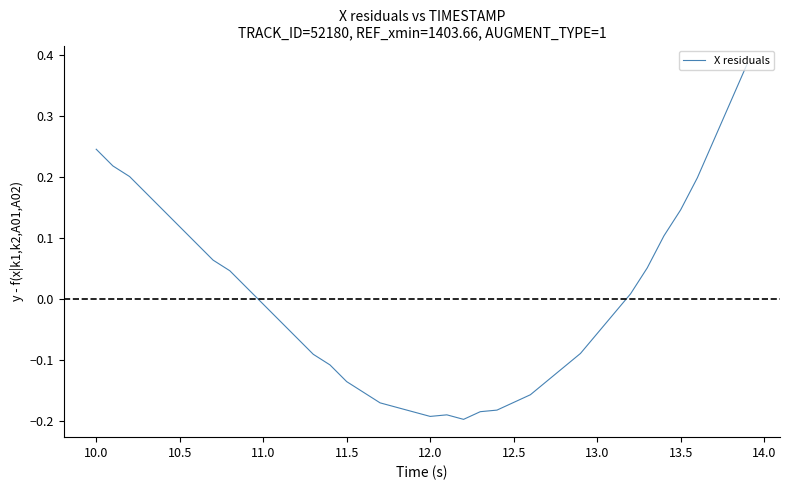

What is the difference between the maximum and minimum values?

0.6